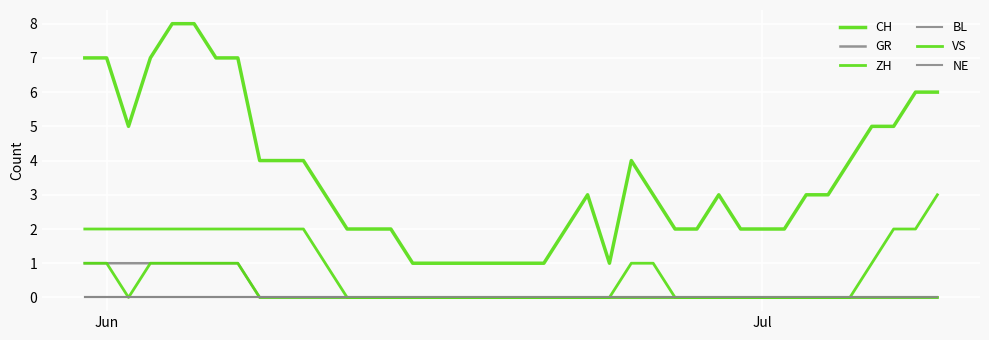

Does the chart display data point markers on the line(s)?

No